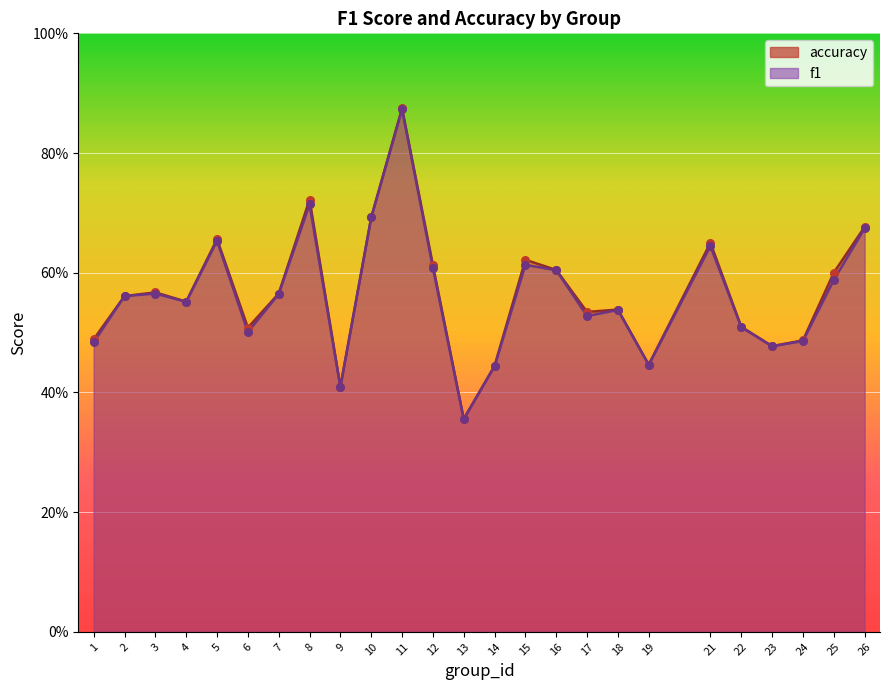

Which series reaches the minimum Y coordinate?

f1